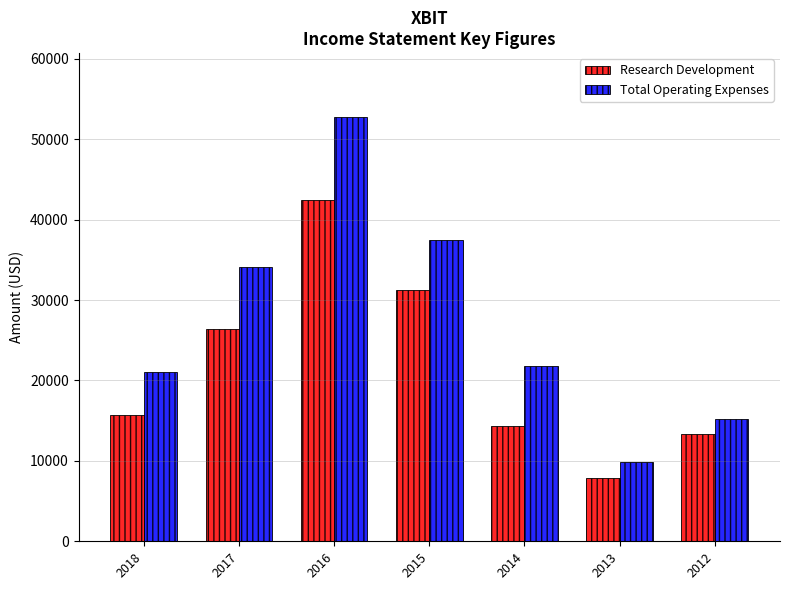

Where does the Total Operating Expenses series first go above 21800?

2017